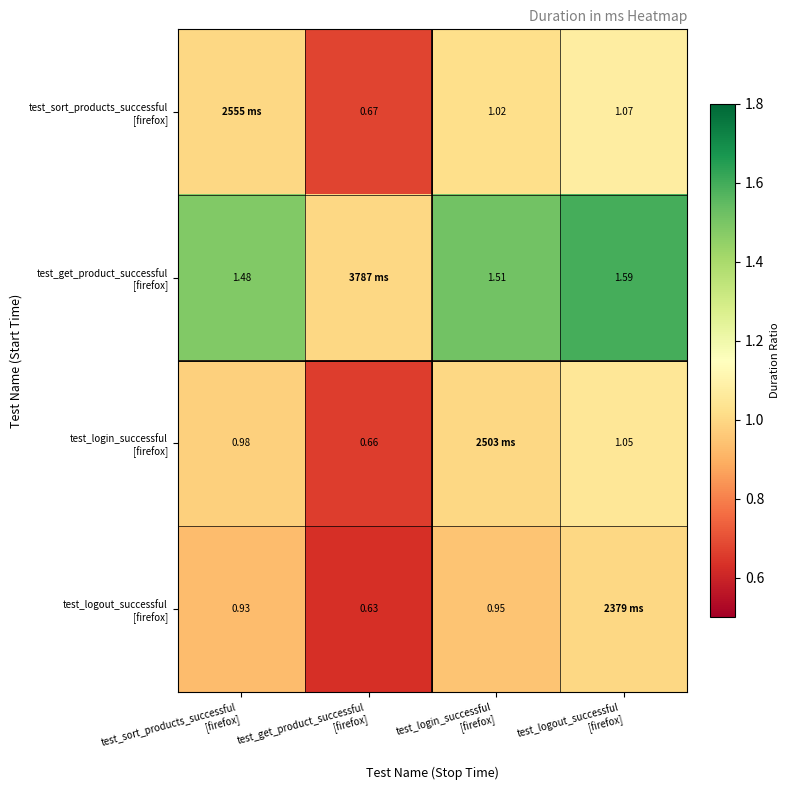

Is the value of test_logout_successful [firefox] at test_login_successful [firefox] greater than the value of test_login_successful [firefox] at test_login_successful [firefox]?

No